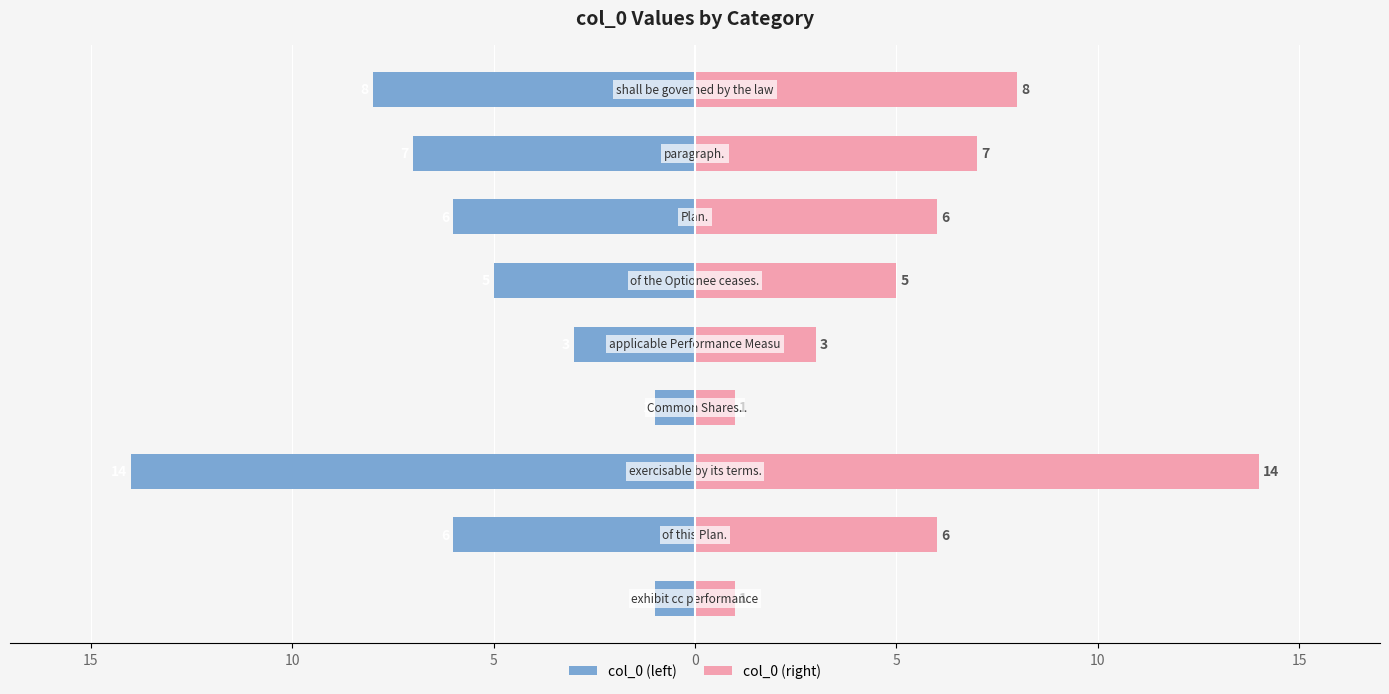

Reading left to right, list all the values displayed in this chart.

col_0 (left): -1	-6	-14	-1	-3	-5	-6	-7	-8
col_0 (right): 1	6	14	1	3	5	6	7	8